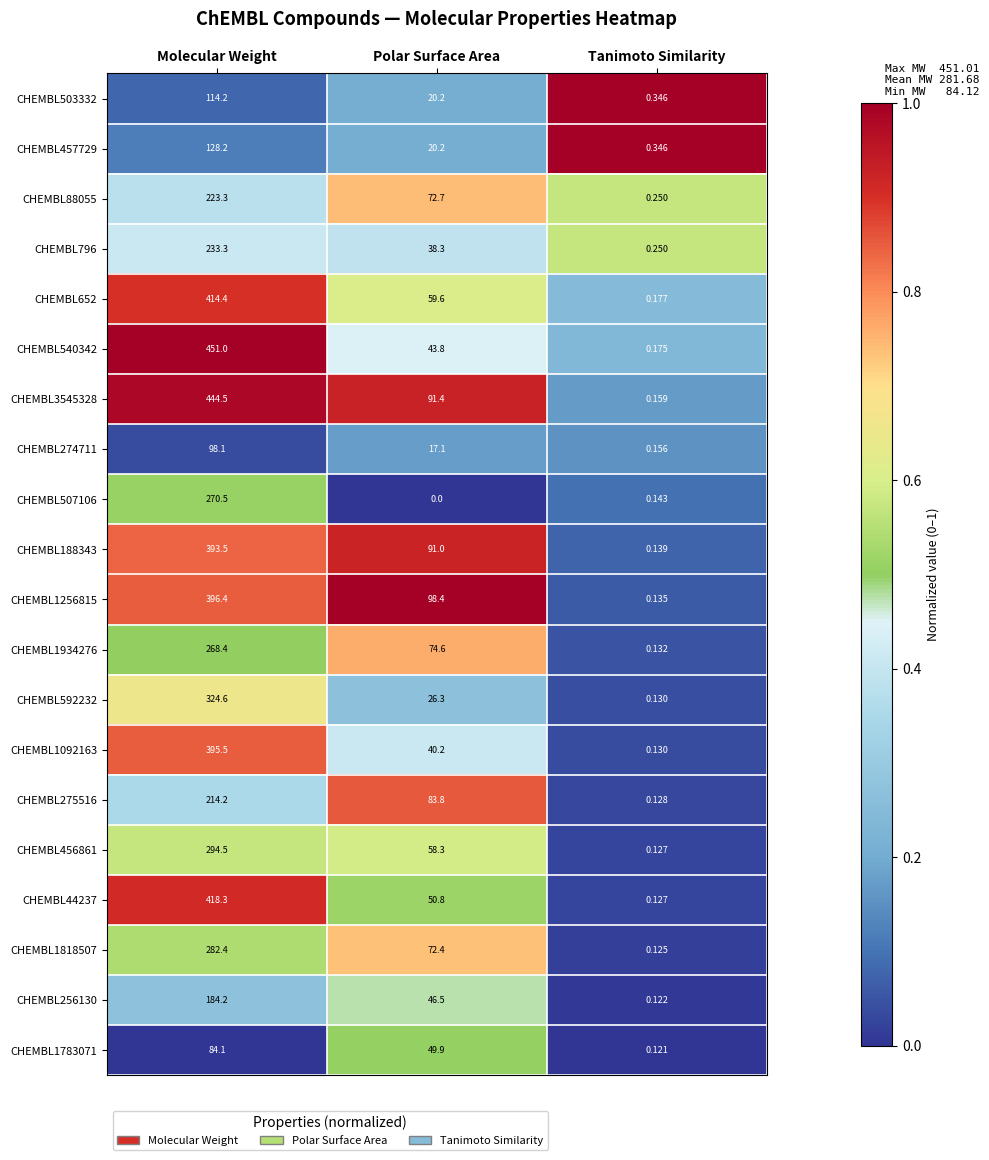

At which label does CHEMBL456861 reach its peak?

Molecular Weight